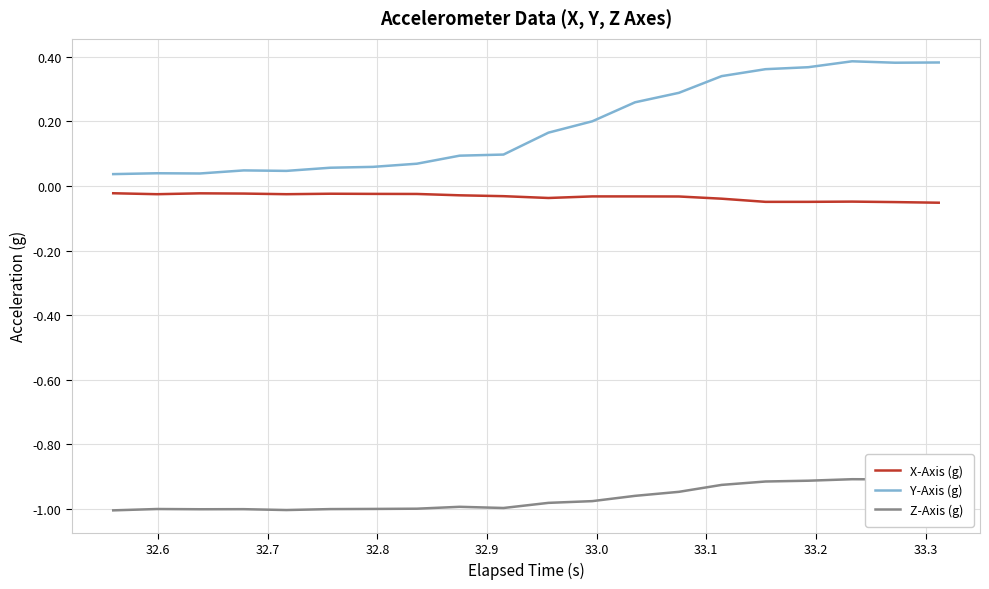

Rank the series by their average value, from highest to lowest.

Y-Axis (g), X-Axis (g), Z-Axis (g)